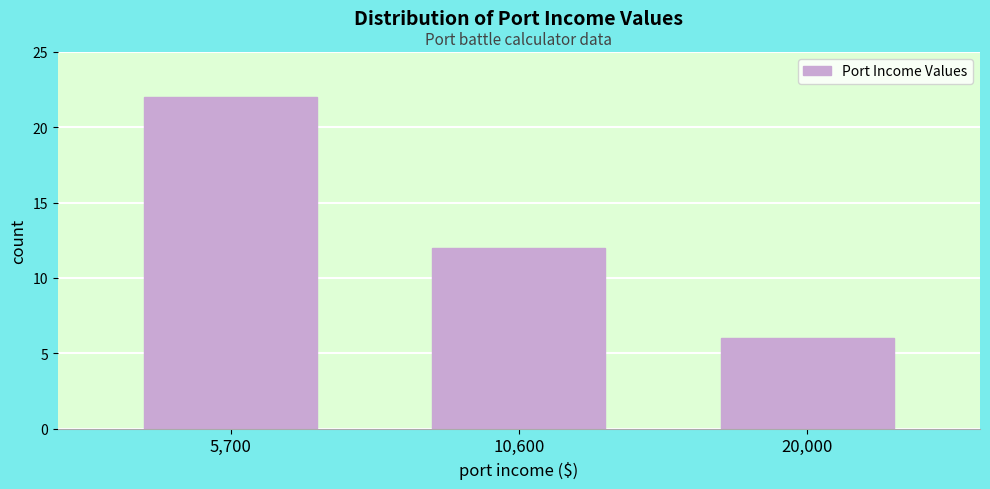

Reading left to right, list all the values displayed in this chart.

5,700=22	10,600=12	20,000=6